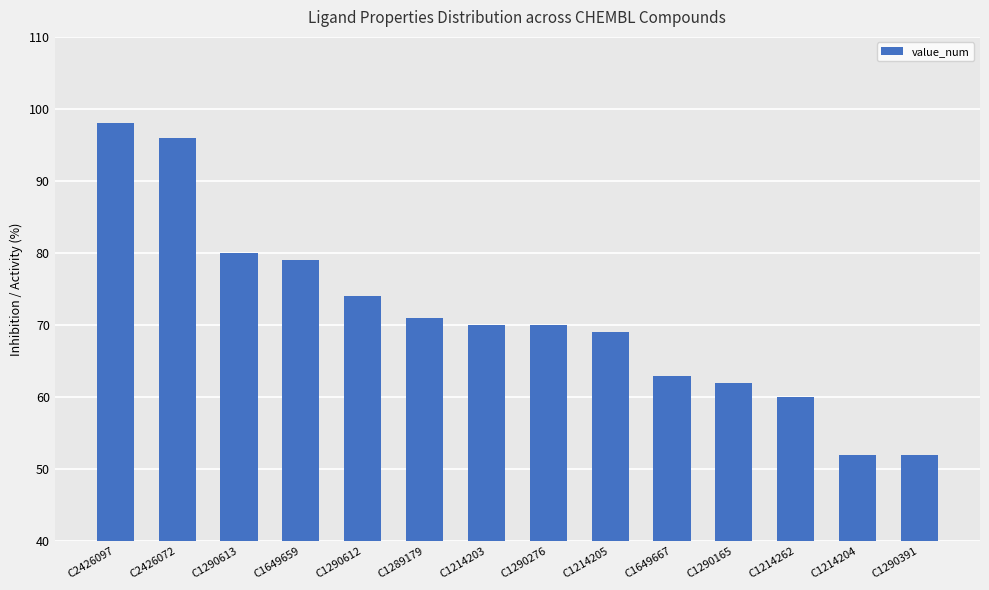

How many categories are shown in the chart?

14